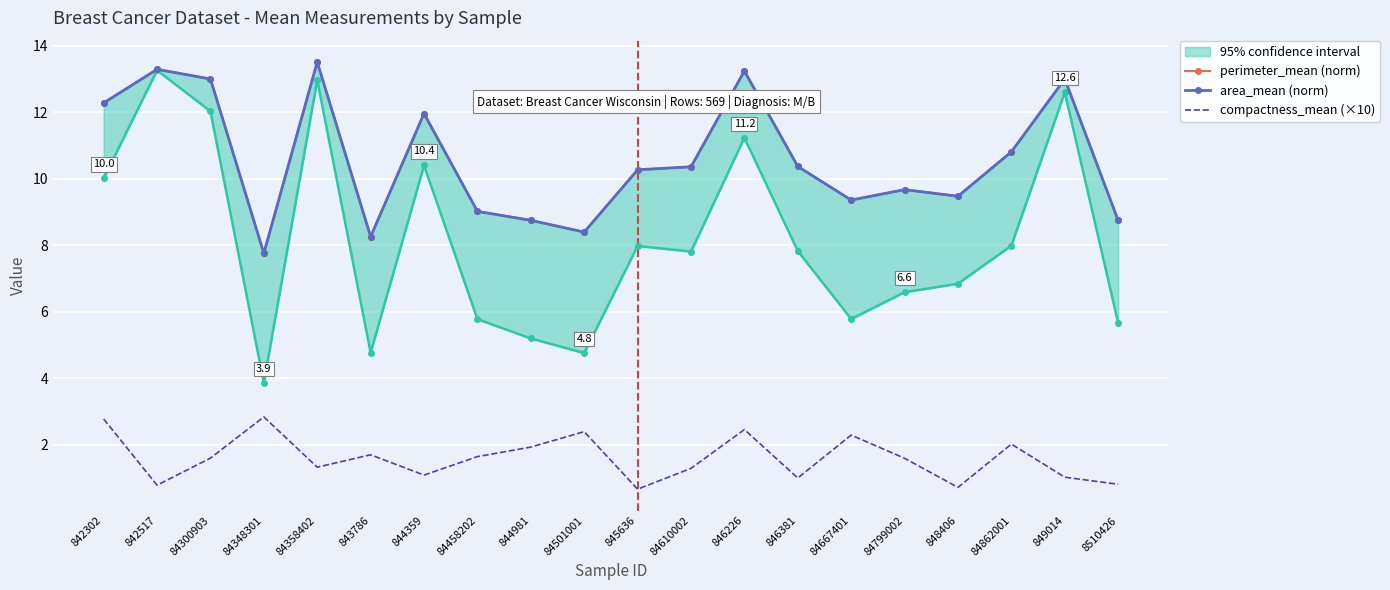

Which label corresponds to the smallest value in the chart?

845636